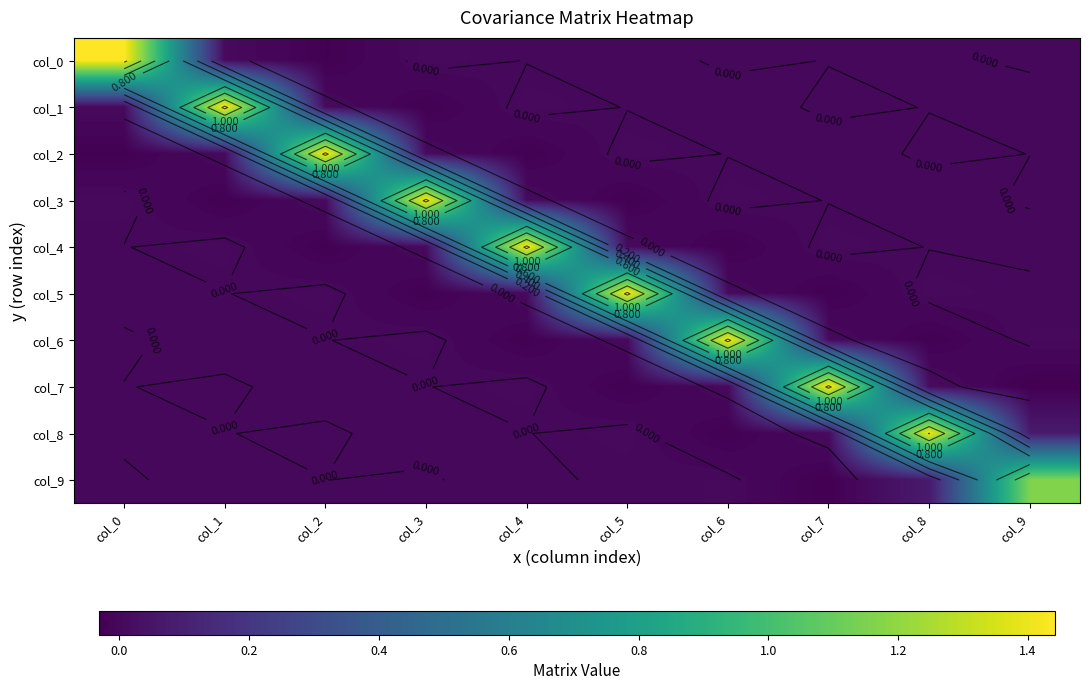

At which label does col_7 reach its peak?

col_7